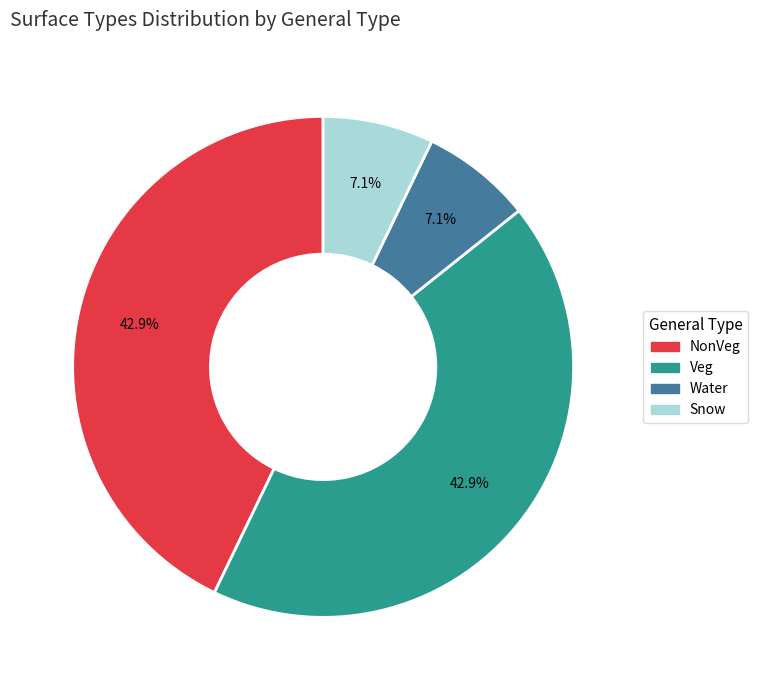

How many segments does this pie chart have?

4